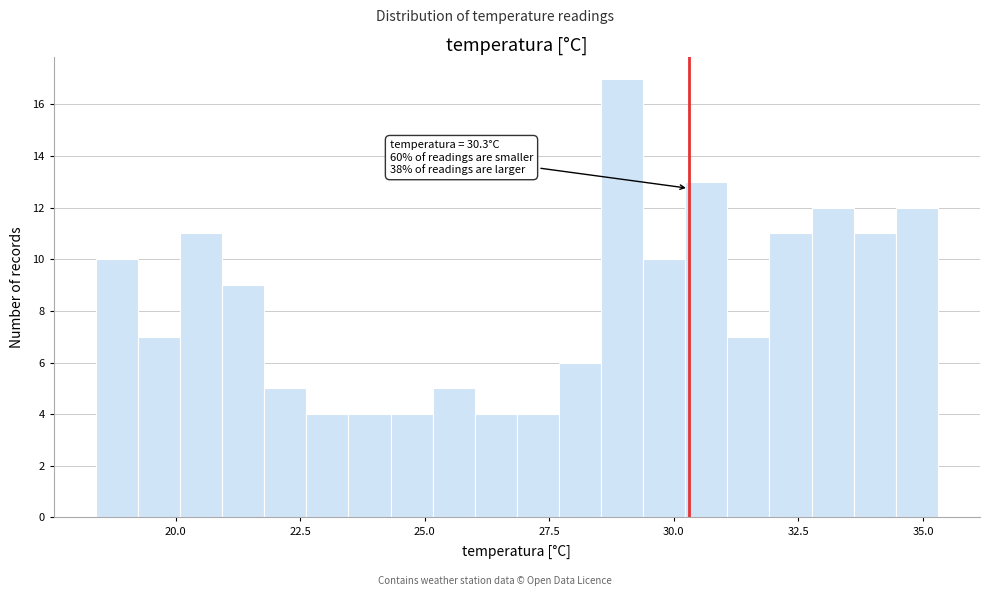

Read against the x-axis, roughly where is the centre of the tallest bar?

29.0